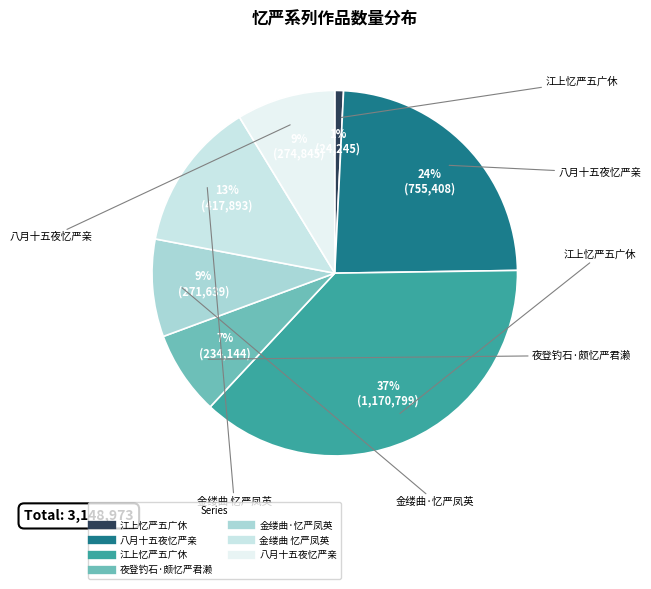

Count the number of slices in the pie.

7